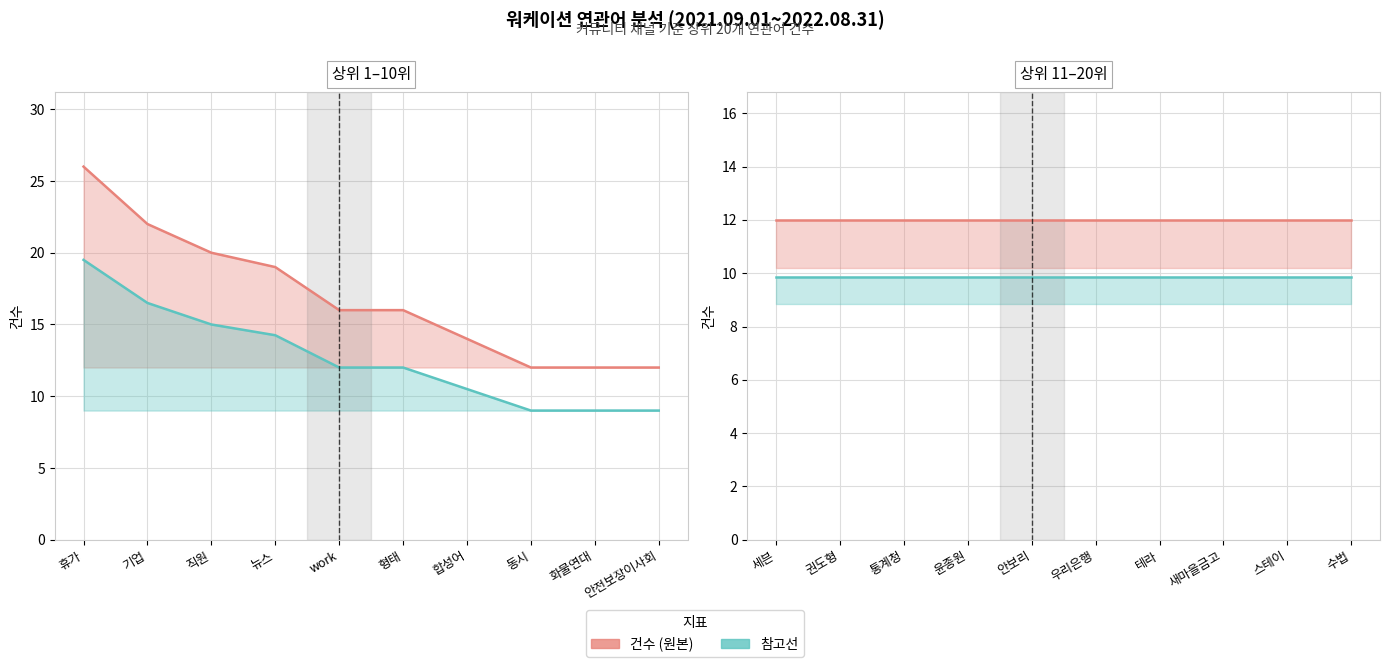

What value does the 건수 (상위 11–20위) series have at 새마을금고?

12.0